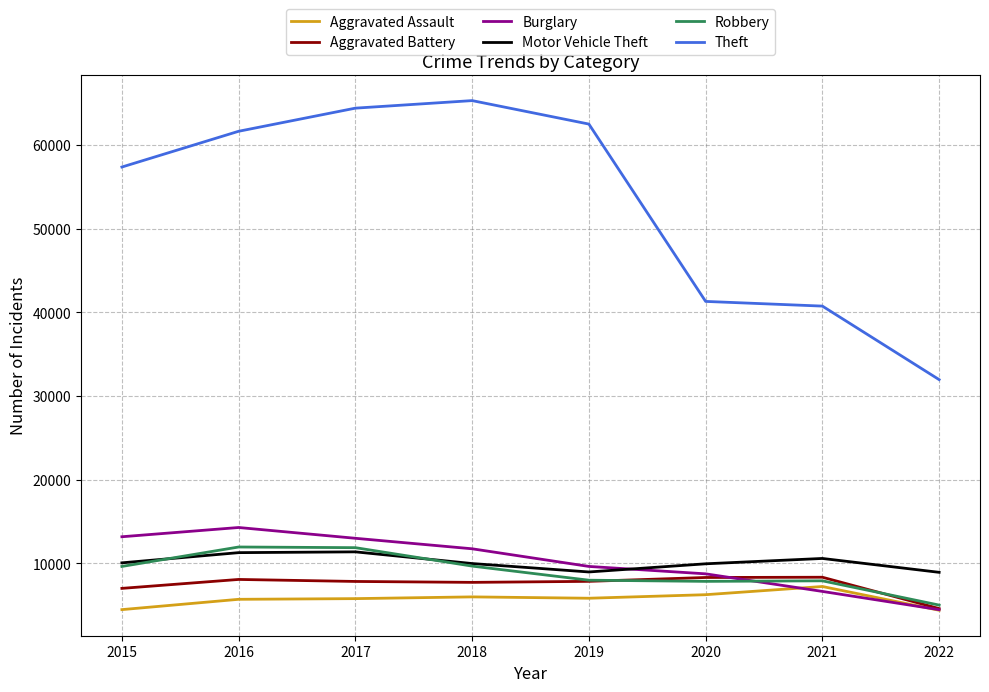

Which series has the largest total across all categories?

Theft